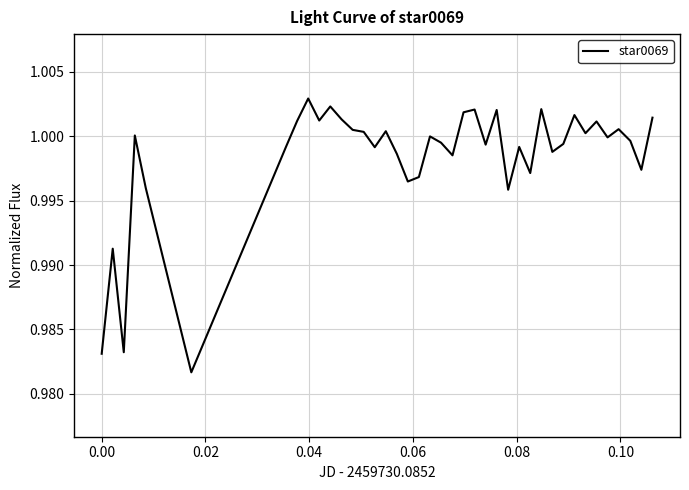

What is the smallest value displayed?

1.0